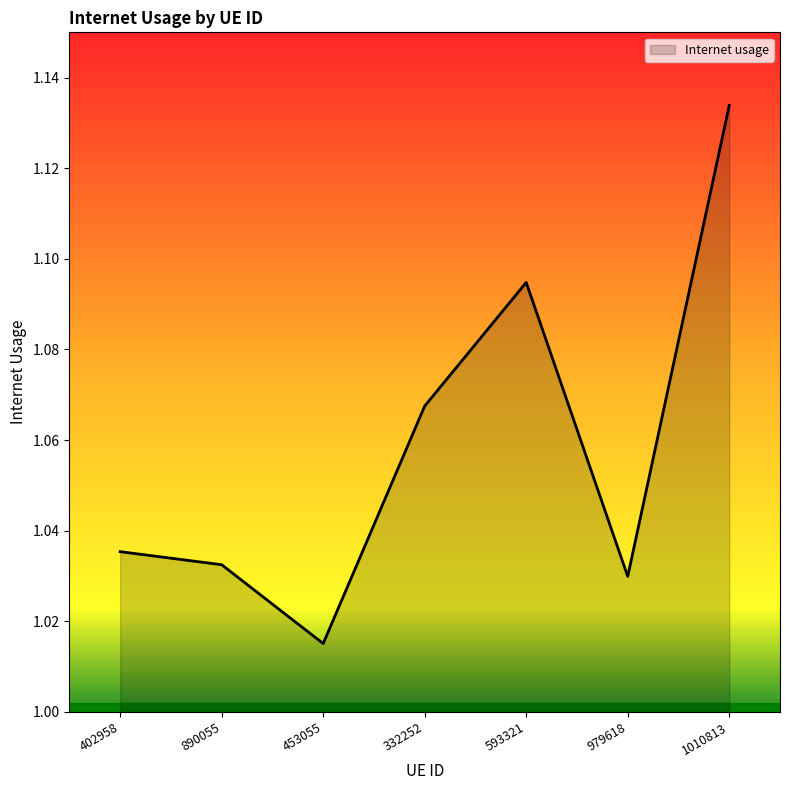

At which category does the data reach its first local valley?

453055